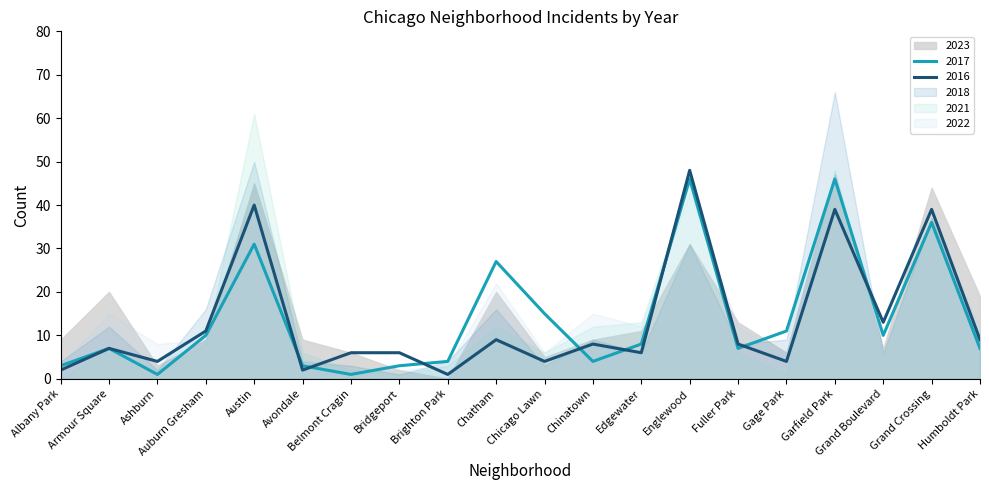

Reading left to right, transcribe all the data shown in this chart.

2017: 3	7	1	10	31	3	1	3	4	27	15	4	8	46	7	11	46	10	36	7
2022: 3	15	8	9	41	5	0	2	3	22	6	15	12	43	12	5	48	6	35	12
2018: 4	12	2	16	50	4	3	1	4	16	3	9	6	31	8	9	66	6	37	9
2021: 0	7	2	8	61	6	2	1	3	12	6	12	13	45	6	1	48	5	37	6
2016: 2	7	4	11	40	2	6	6	1	9	4	8	6	48	8	4	39	13	39	9
2023: 9	20	3	9	45	9	6	2	0	20	5	9	11	31	13	6	47	7	44	19